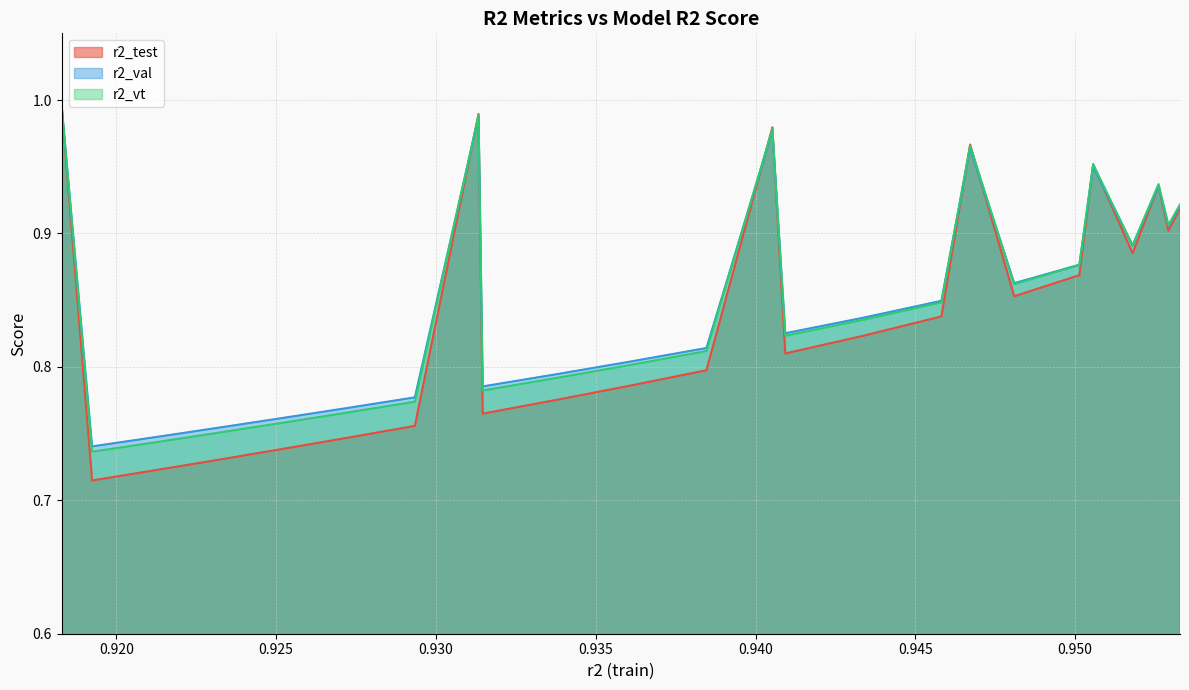

In r2_test, how many points are lower than both neighbors (excluding endpoints)?

6